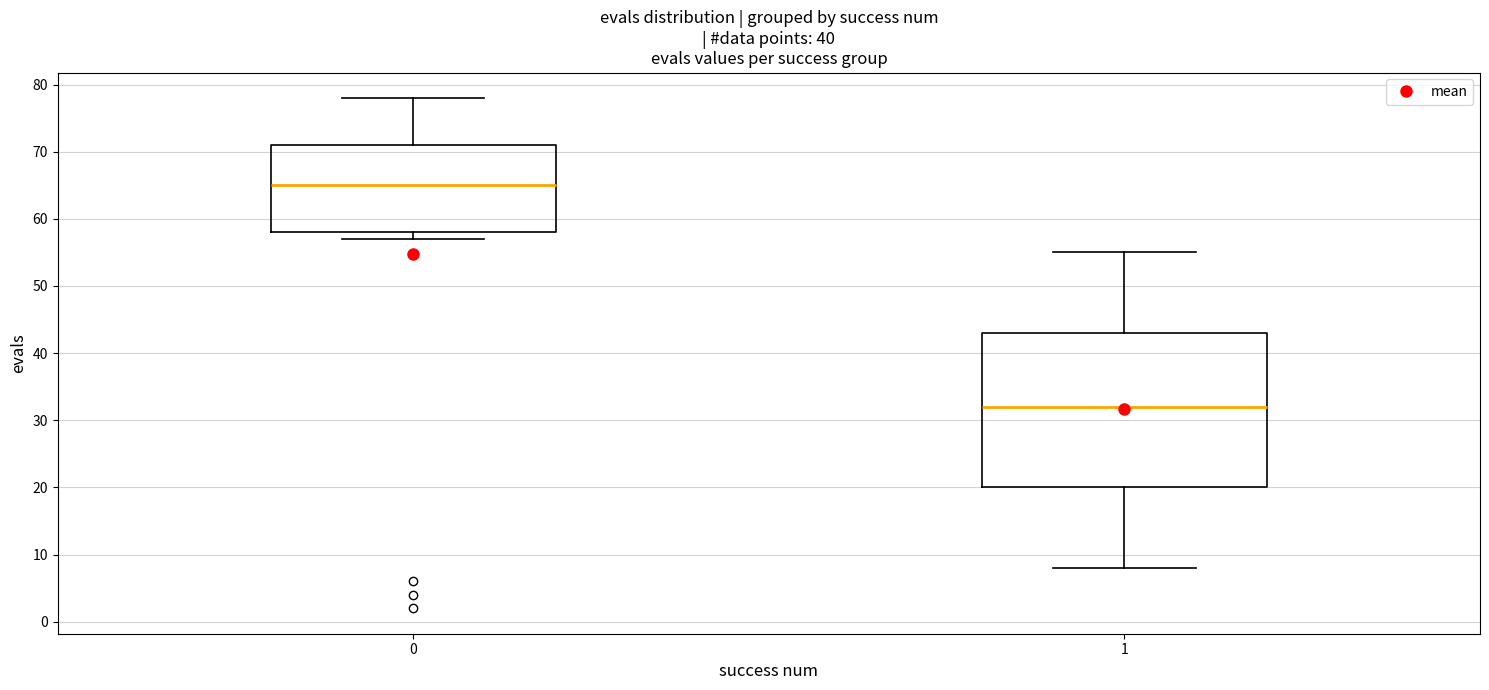

Comparing the boxes themselves (not the whiskers), which one is the tallest?

1